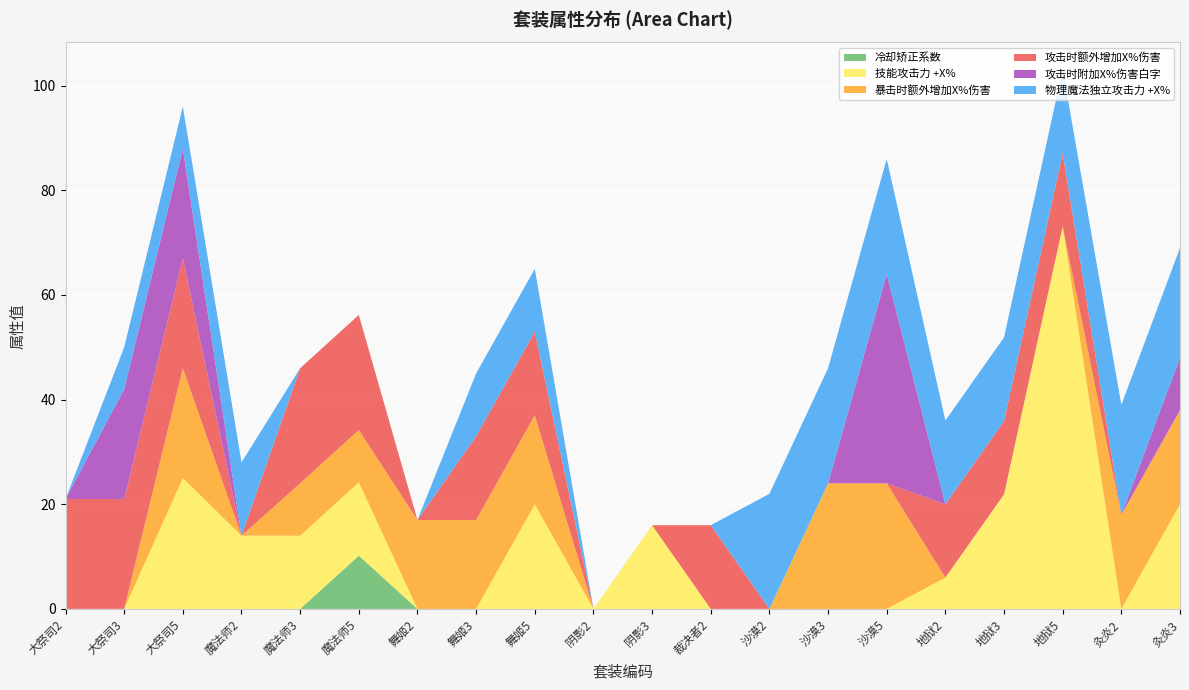

Reading left to right, transcribe all the data shown in this chart.

冷却矫正系数: 0.0	0.0	0.0	0.0	0.0	10.2	0.0	0.0	0.0	0.0	0.0	0.0	0.0	0.0	0.0	0.0	0.0	0.0	0.0	0.0
技能攻击力 +X%: 0.0	0.0	25.0	14.0	14.0	14.0	0.0	0.0	20.0	0.0	16.0	0.0	0.0	0.0	0.0	6.0	21.9	73.1	0.0	20.0
暴击时额外增加X%伤害: 0.0	0.0	21.0	0.0	10.0	10.0	17.0	17.0	17.0	0.0	0.0	0.0	0.0	24.0	24.0	0.0	0.0	0.0	18.0	18.0
攻击时额外增加X%伤害: 21.0	21.0	21.0	0.0	22.0	22.0	0.0	16.0	16.0	0.0	0.0	16.0	0.0	0.0	0.0	14.0	14.0	14.0	0.0	0.0
攻击时附加X%伤害白字: 0.0	21.0	21.0	0.0	0.0	0.0	0.0	0.0	0.0	0.0	0.0	0.0	0.0	0.0	40.0	0.0	0.0	0.0	0.0	10.0
物理魔法独立攻击力 +X%: 0.0	8.0	8.0	14.0	0.0	0.0	0.0	12.0	12.0	0.0	0.0	0.0	22.0	22.0	22.0	16.0	16.0	16.0	21.0	21.0